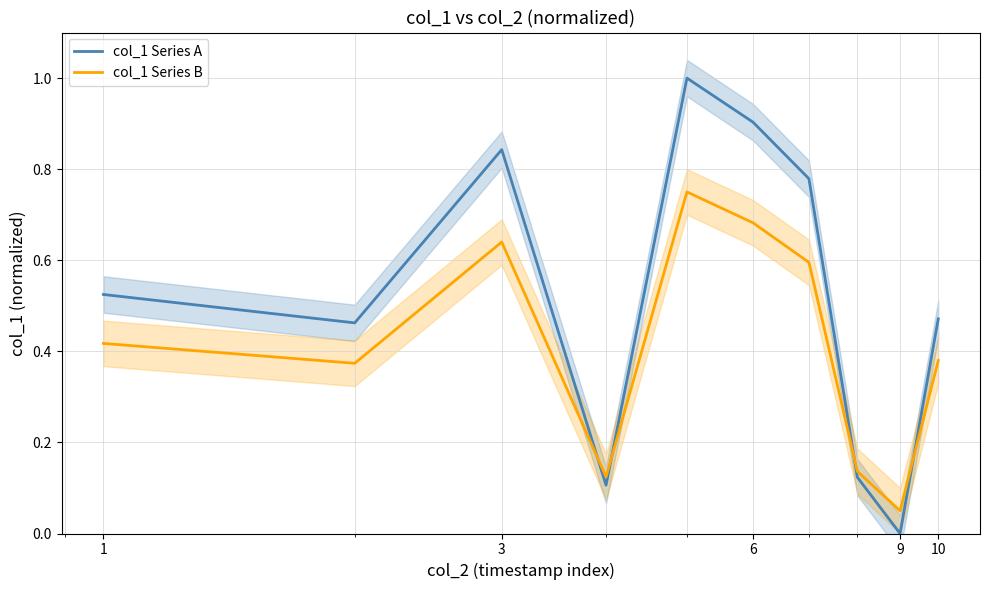

What is the maximum value shown in the chart?

1.0